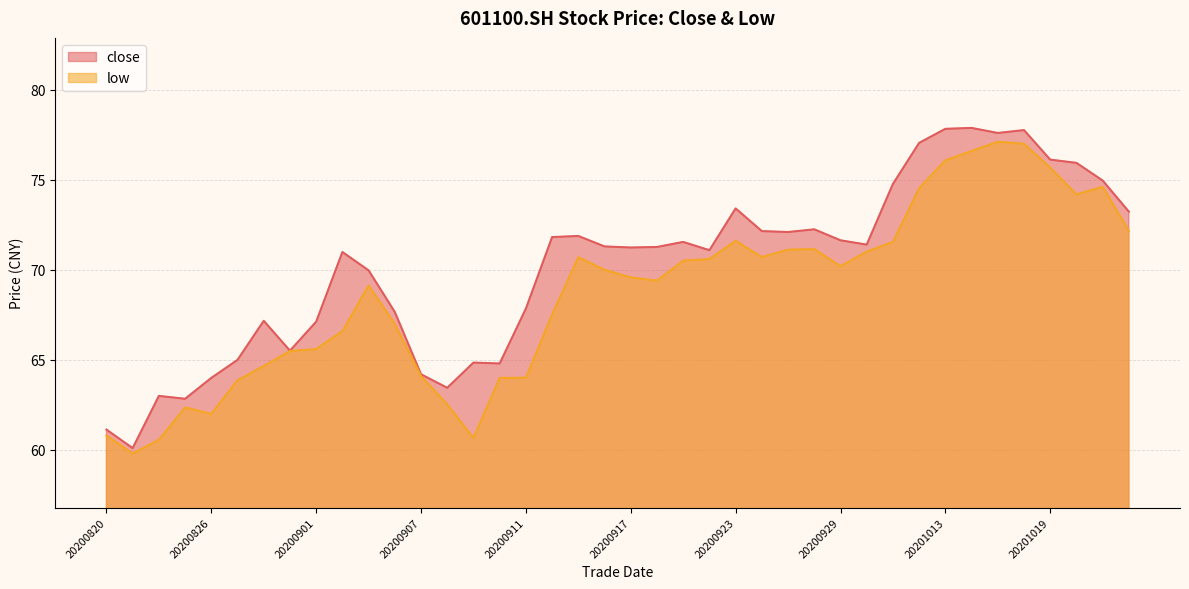

Which category has the lowest value across all series?

20200821